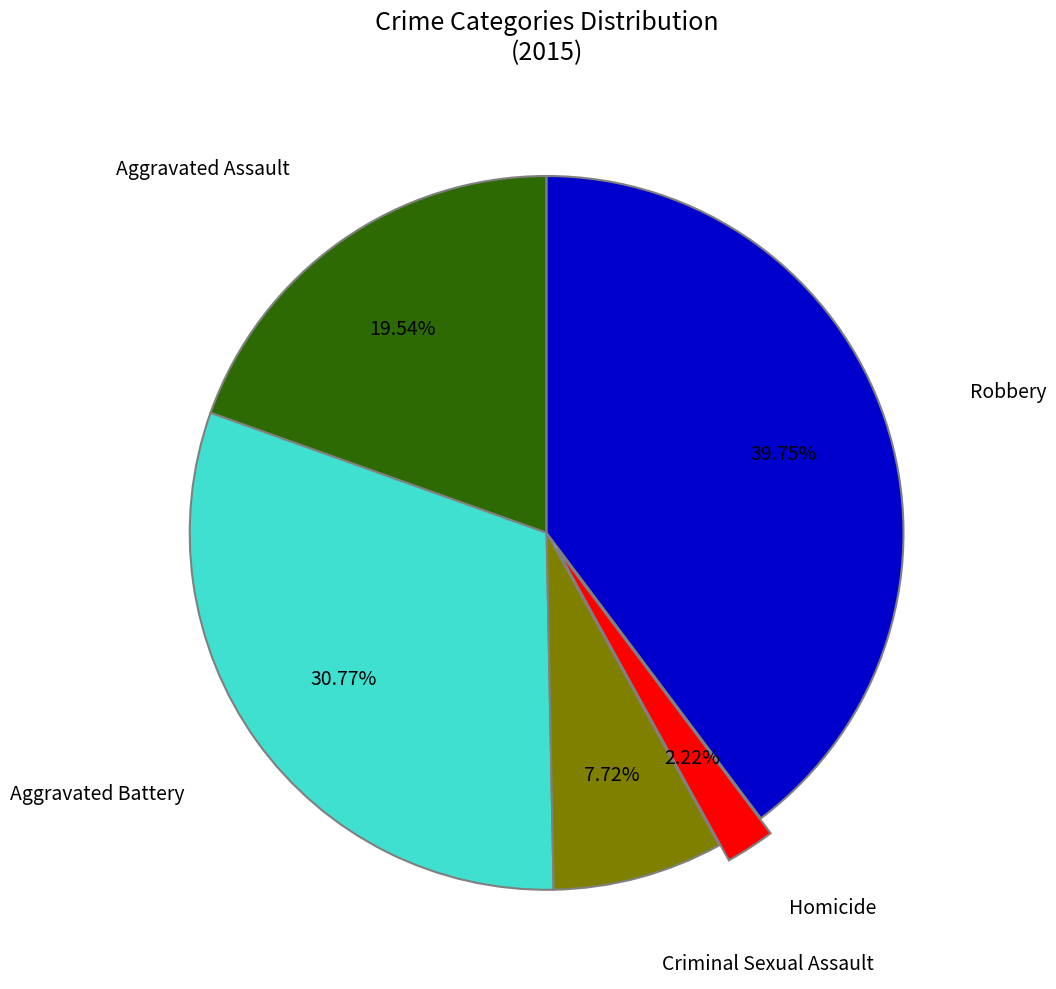

Is there a majority slice in this chart?

No